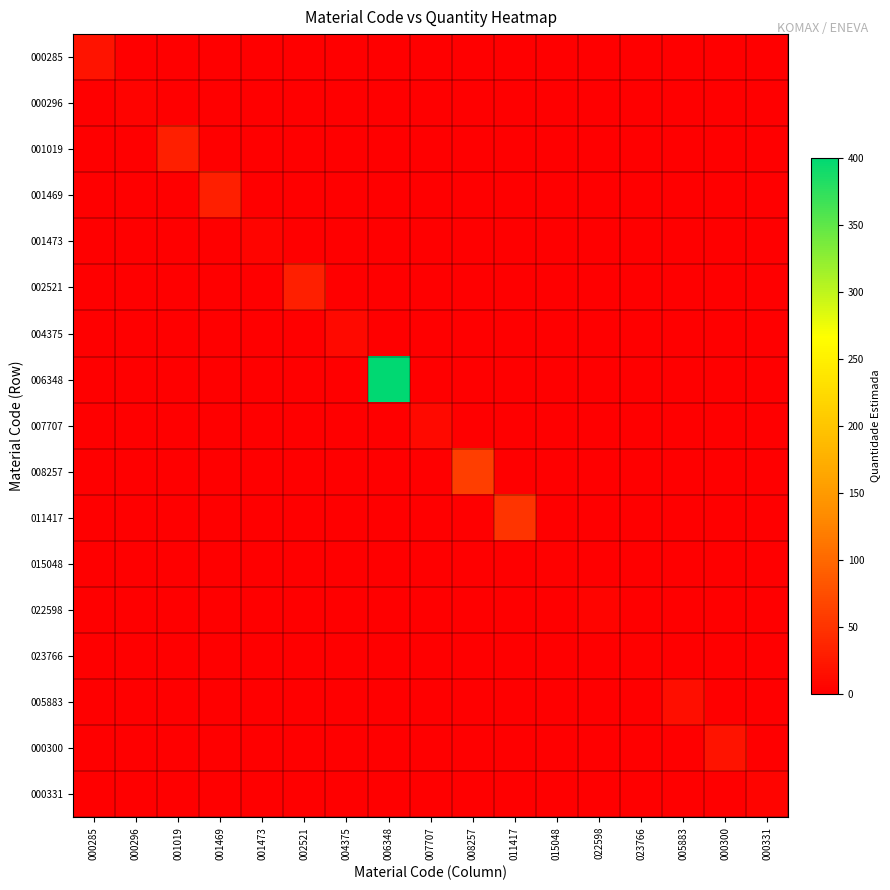

Between 011417 and 015048, which is larger?

011417